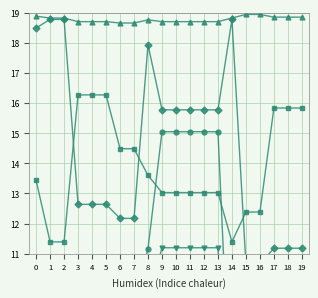

How many series are shown in this chart?

5